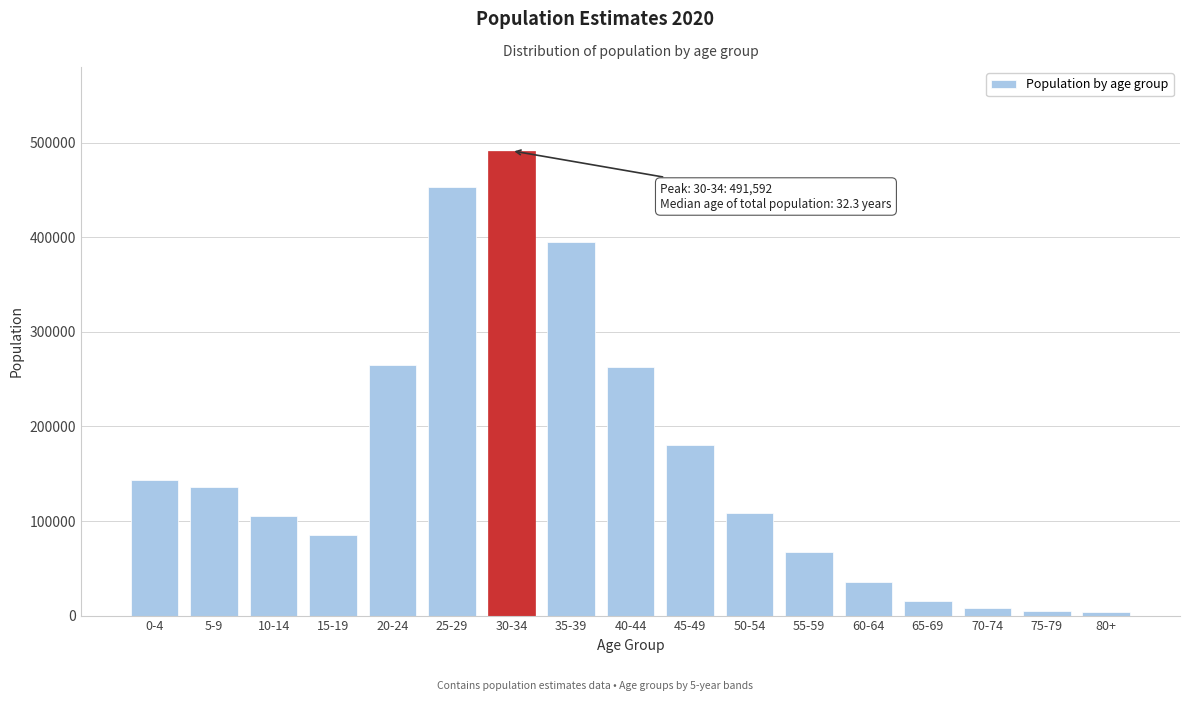

Is it true that the value at 20-24 is 167490?

False